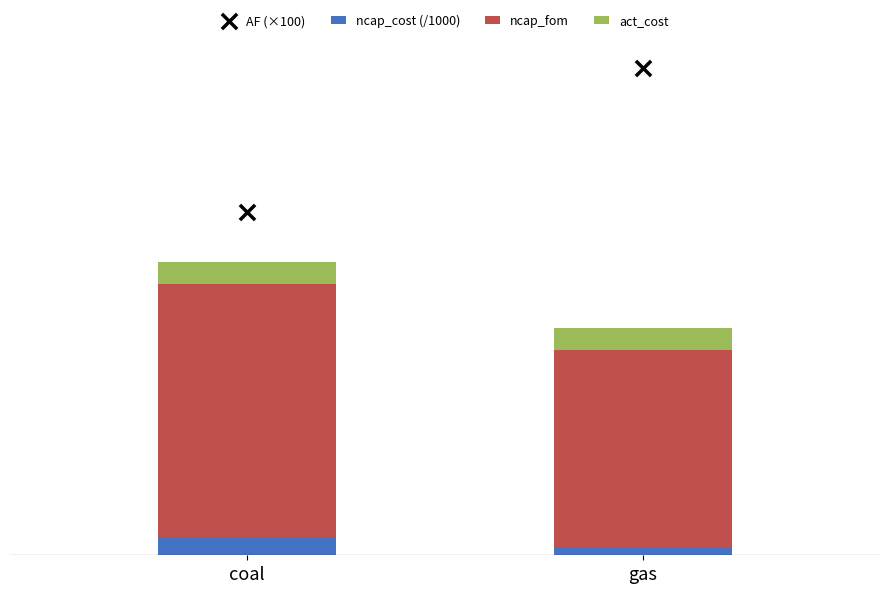

What is the total value across all series at gas?

123.8